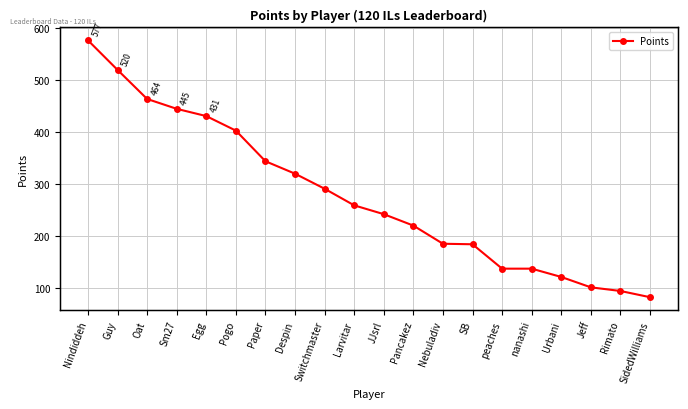

What is the sum of the values at Larvitar and peaches?

396